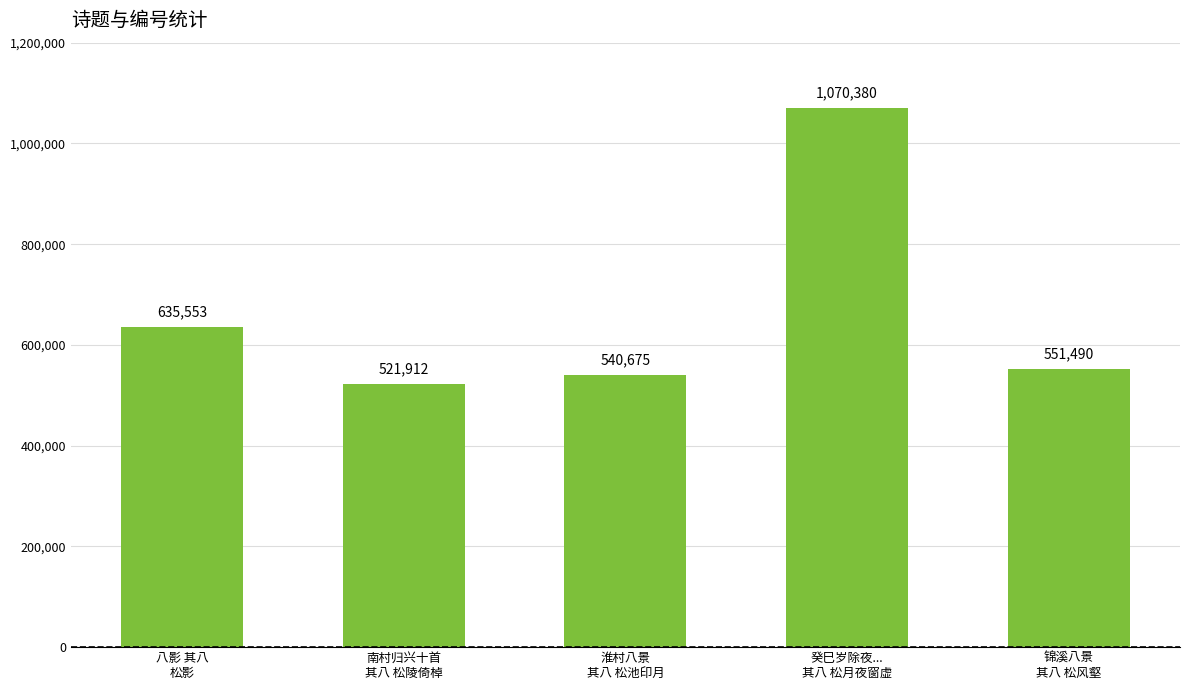

List the labels in order of value, smallest first.

南村归兴十首
其八 松陵倚棹, 淮村八景
其八 松池印月, 锦溪八景
其八 松风壑, 八影 其八
松影, 癸巳岁除夜...
其八 松月夜窗虚